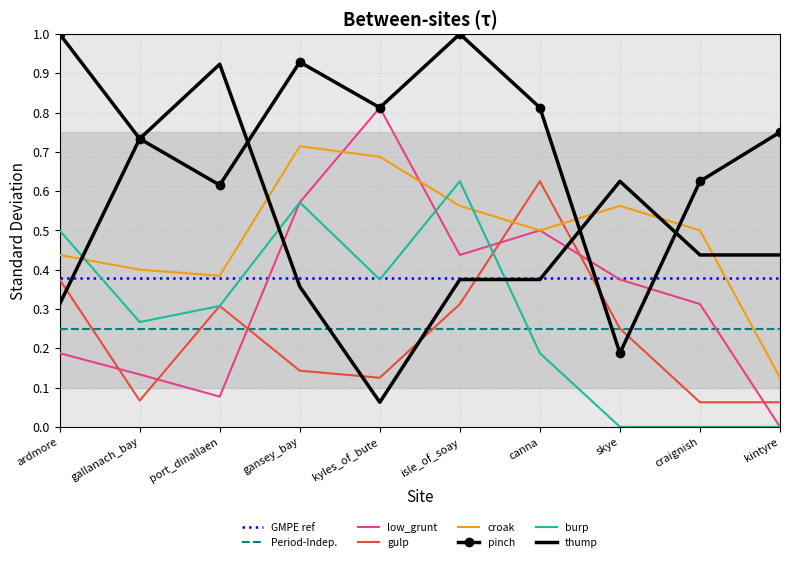

Is this an area chart (filled region under the line)?

No